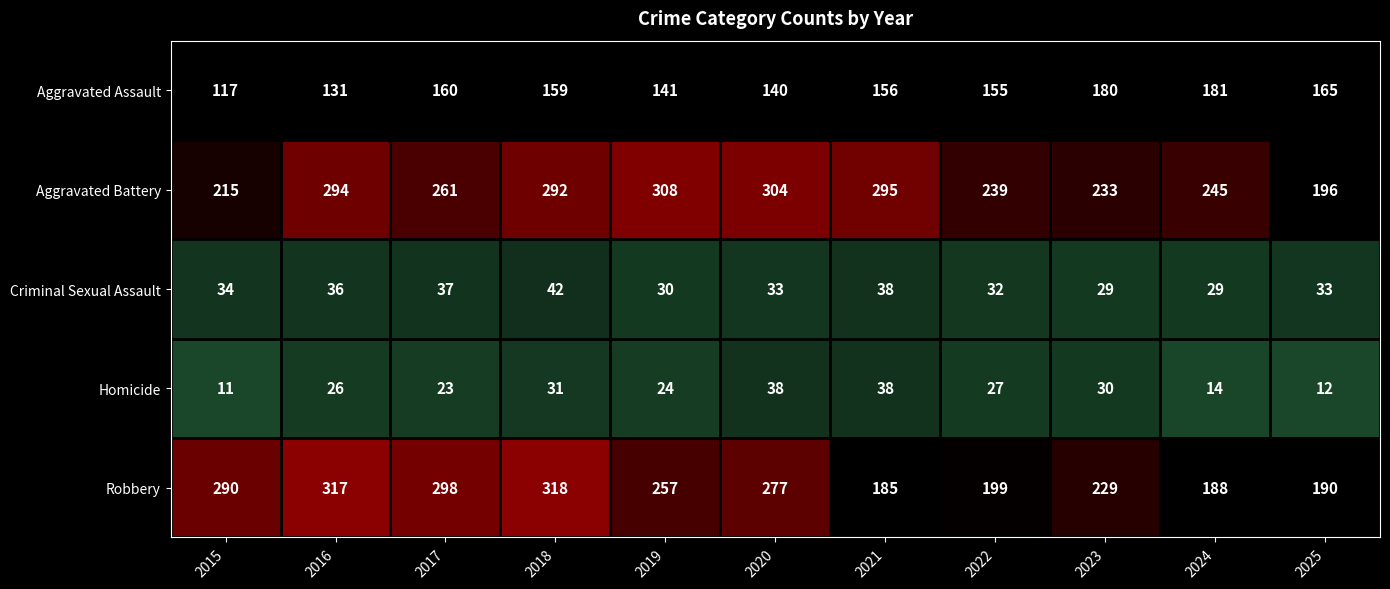

Which series has the widest spread of values?

Robbery